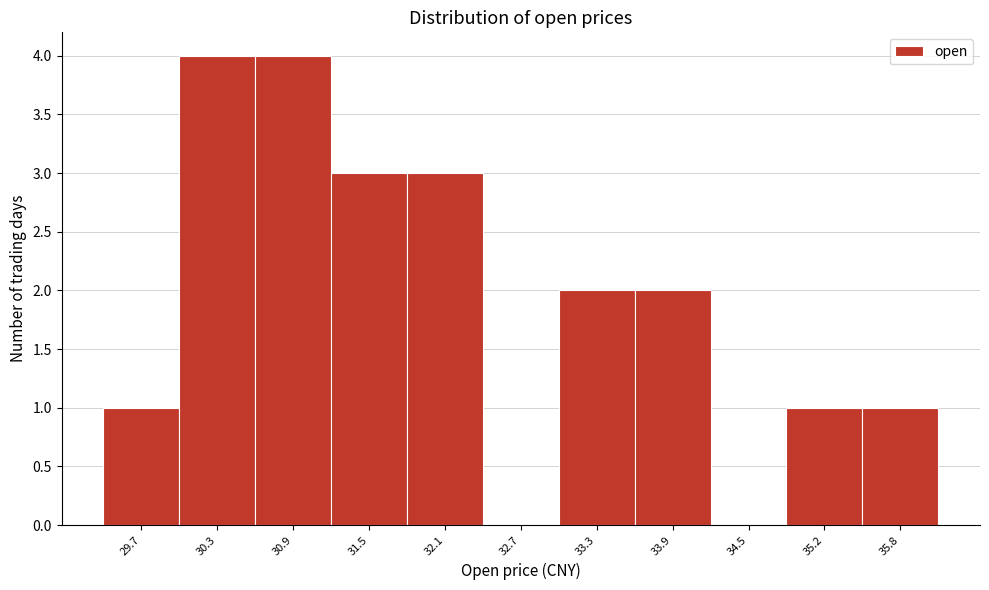

Reading left to right, what are all the values shown in this chart?

29.7=1	30.3=4	30.9=4	31.5=3	32.1=3	32.7=0	33.3=2	33.9=2	34.5=0	35.2=1	35.8=1